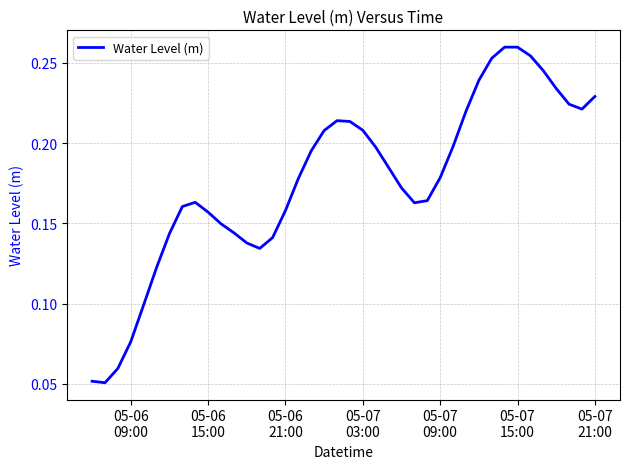

Count the values in the range 0 to 1.

40